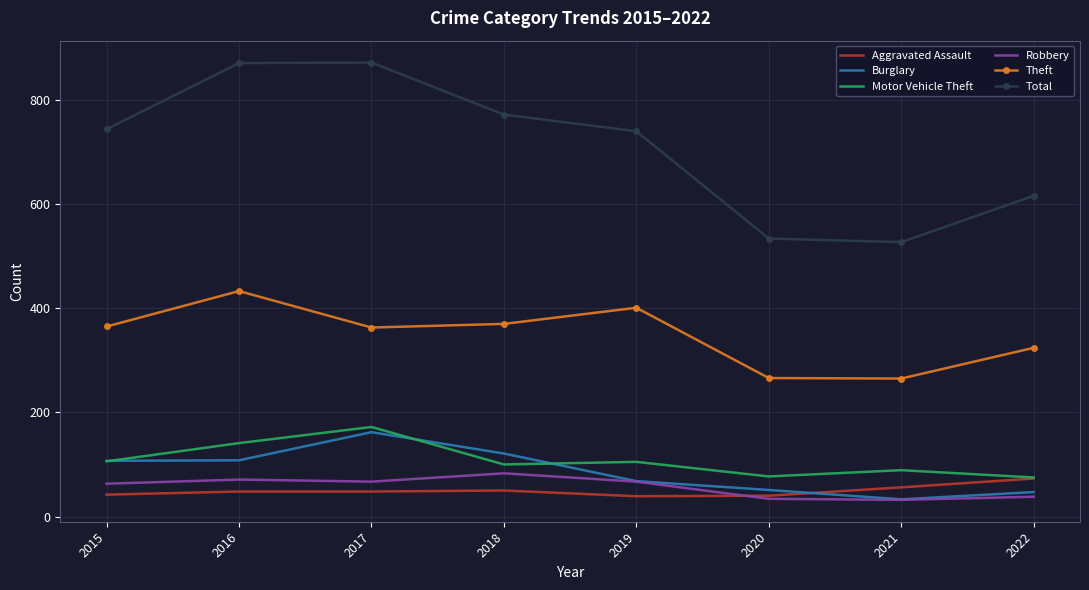

The value of Motor Vehicle Theft at 2016 is 204. True or false?

False